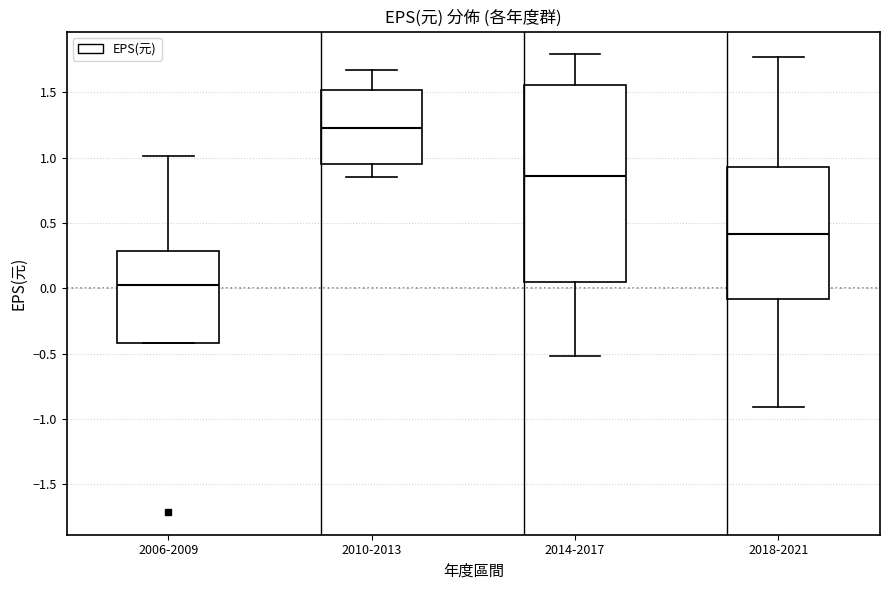

Where does the lower whisker of the box for 2010-2013 end on the y-axis? The values are not printed on the chart, so give them approximately, as read against the axis.

0.85